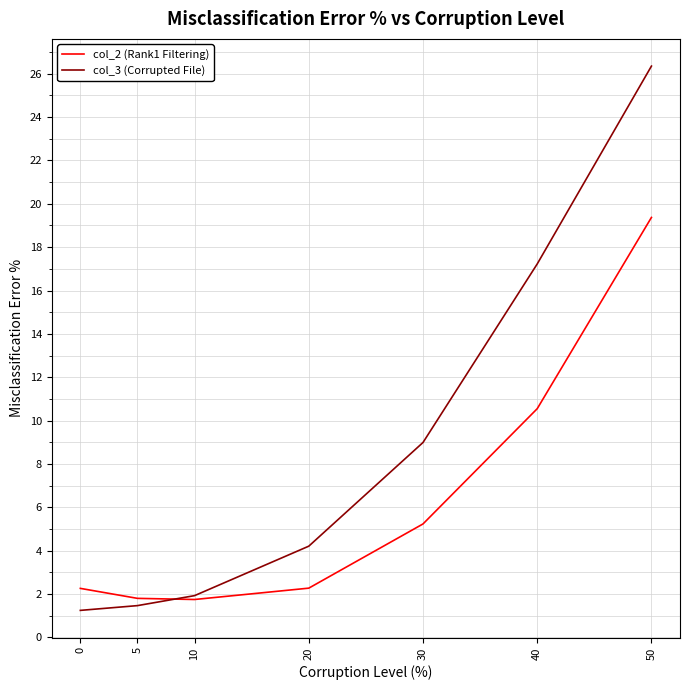

Between 5 and 50, which series saw the biggest shift?

col_3 (Corrupted File)